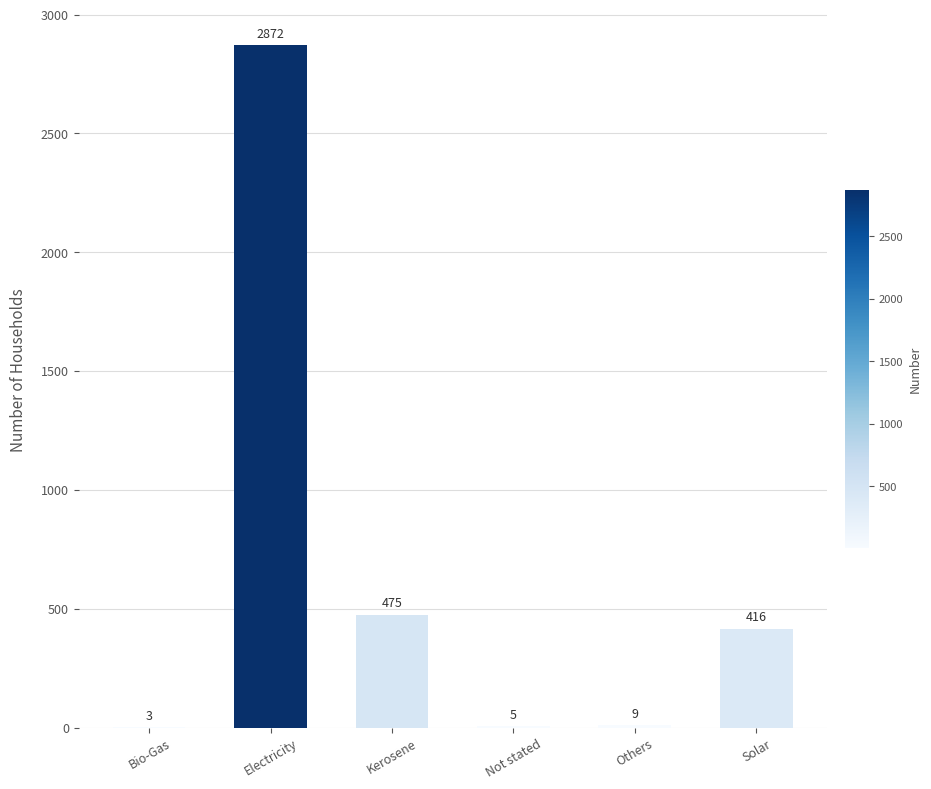

The value at Kerosene is 475. True or false?

True